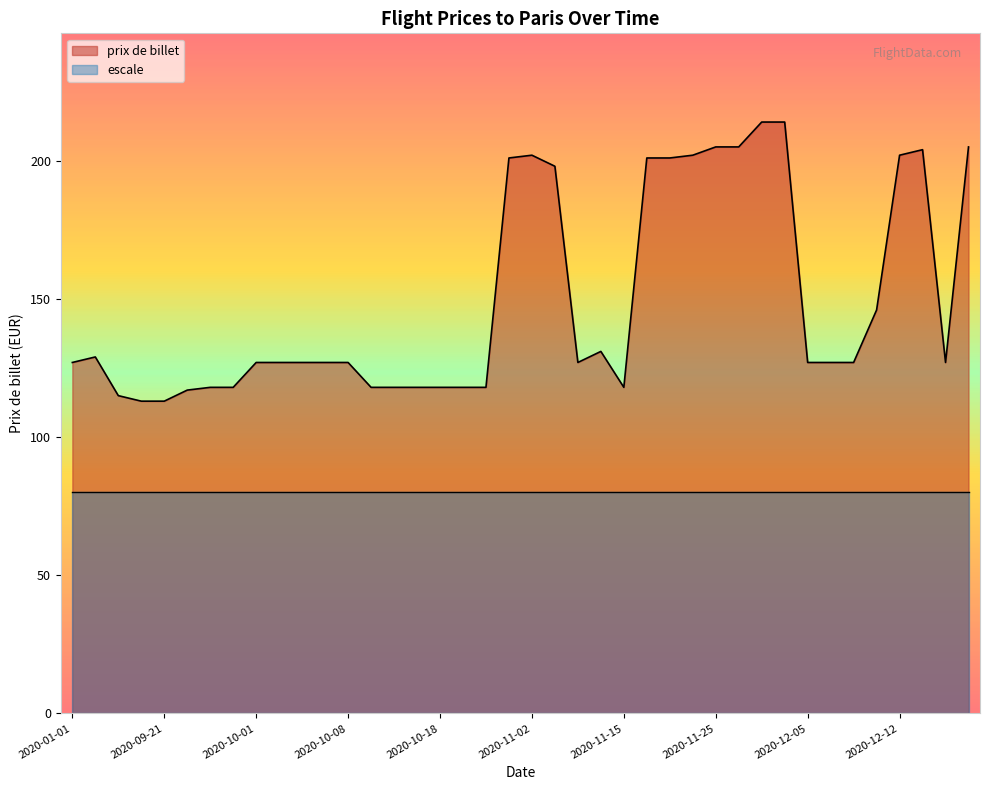

The value of prix de billet at 2020-11-07 is 198. True or false?

True